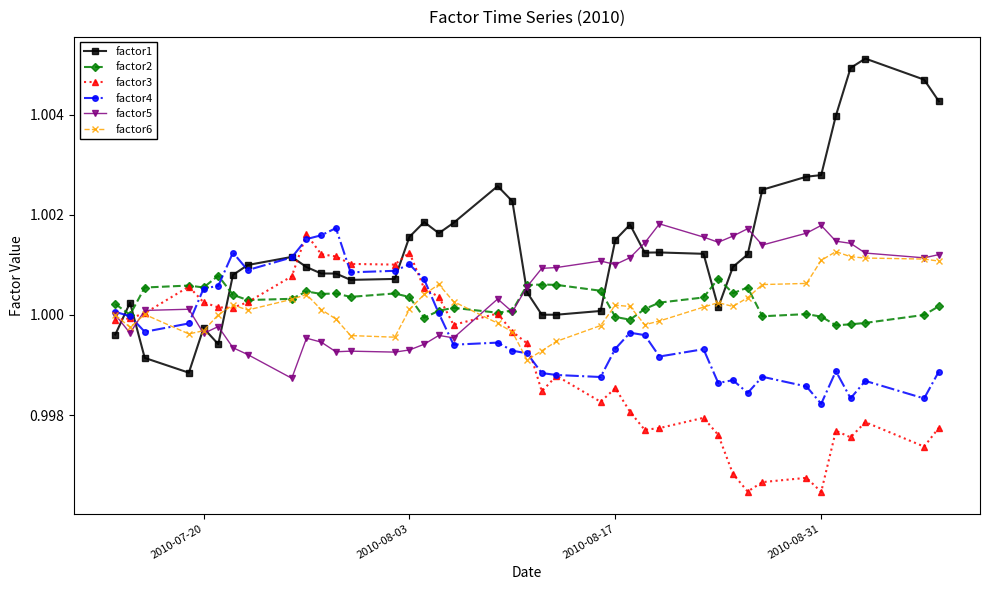

True or false: factor1 has more than 2 interior local peaks.

True